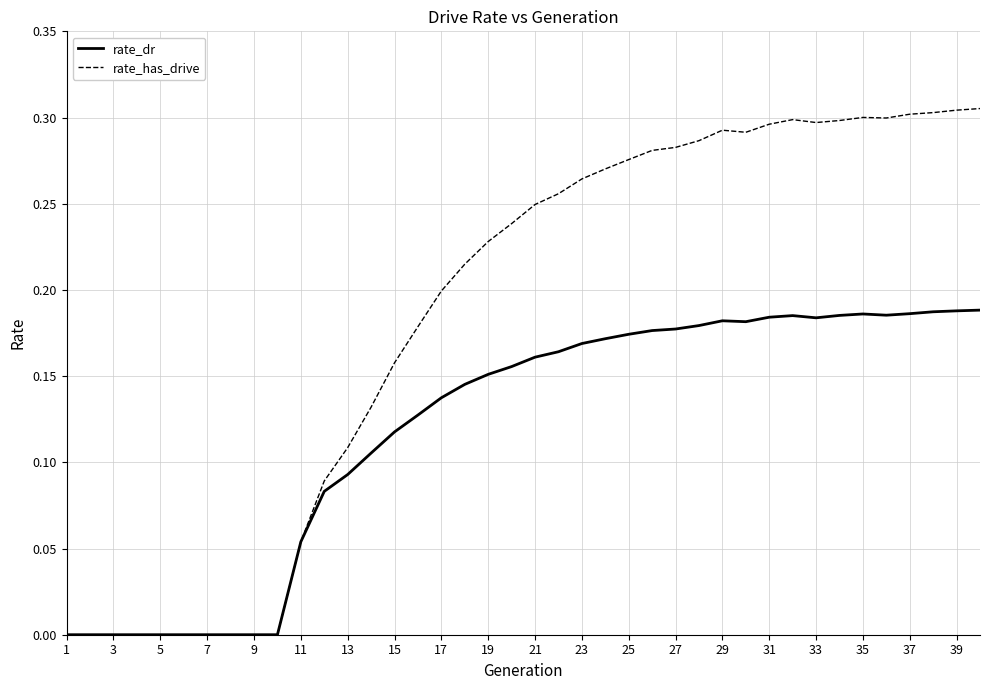

List the series in order of their peak value, lowest first.

rate_dr, rate_has_drive